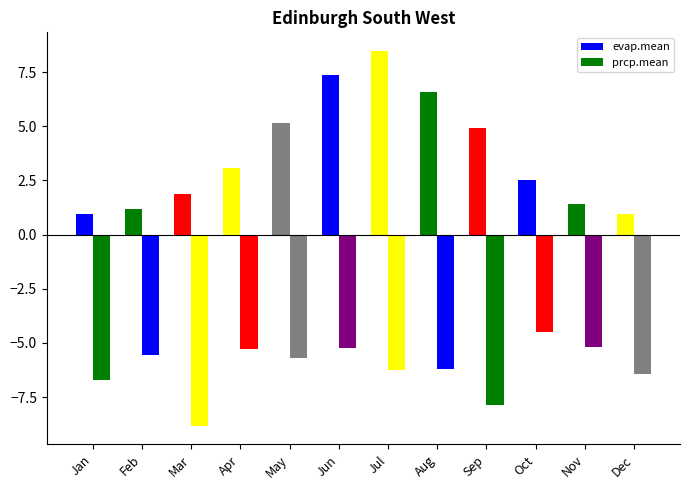

At how many categories does at least one series exceed 2?

7